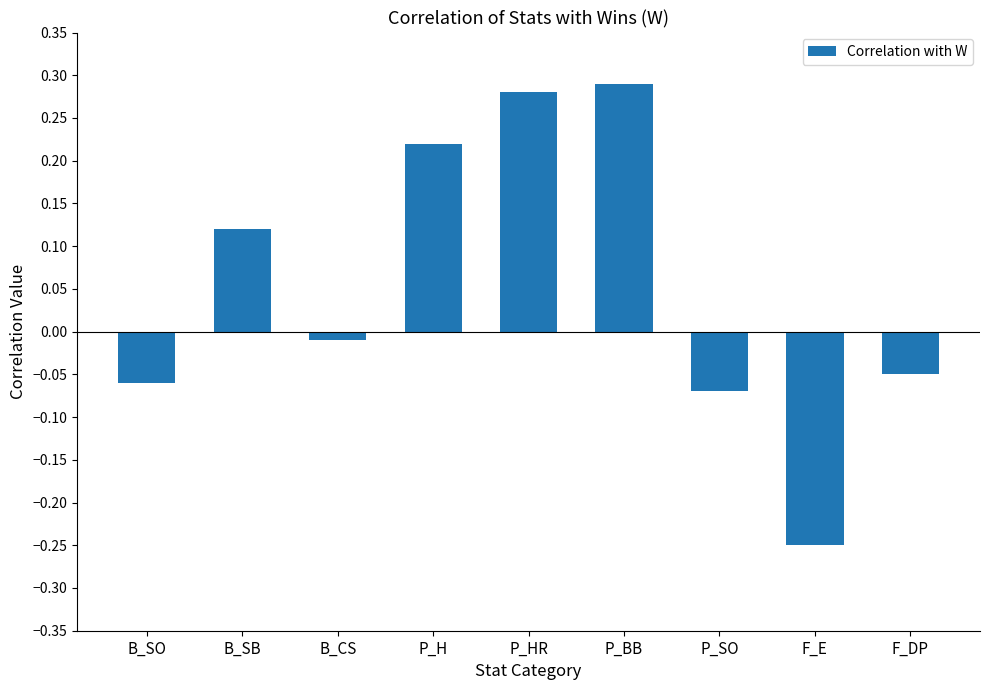

Are the bars grouped side by side (vs. stacked)?

No